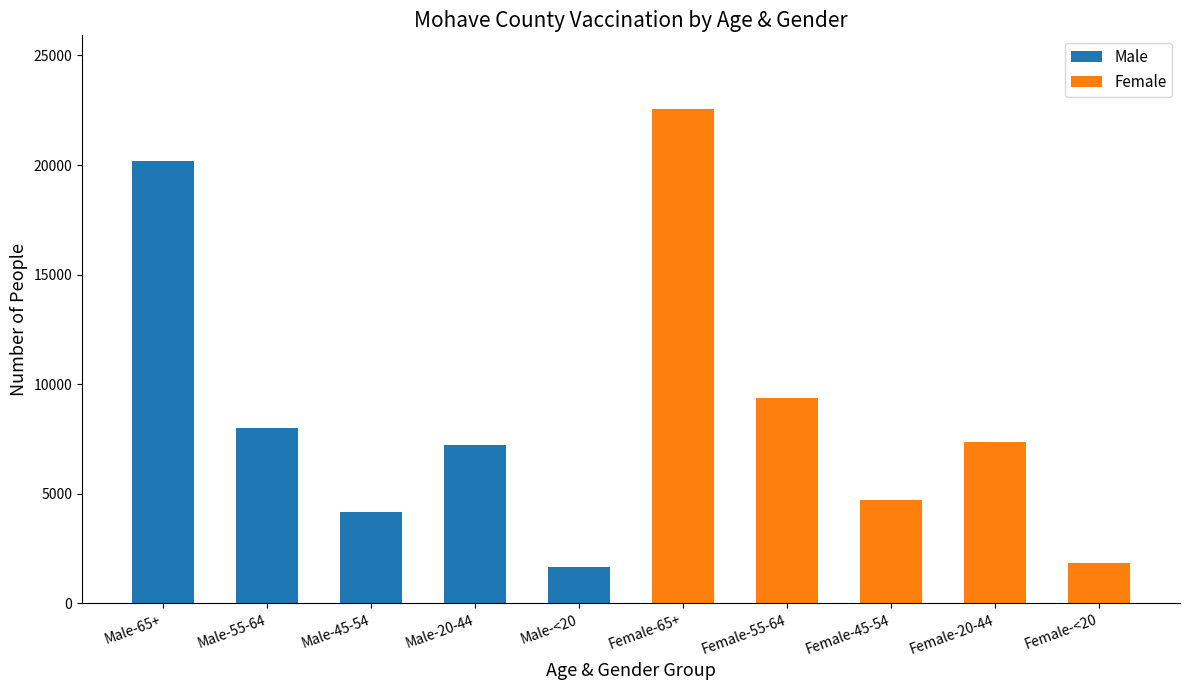

What is the label of the 3rd bar from the right?

Female-45-54